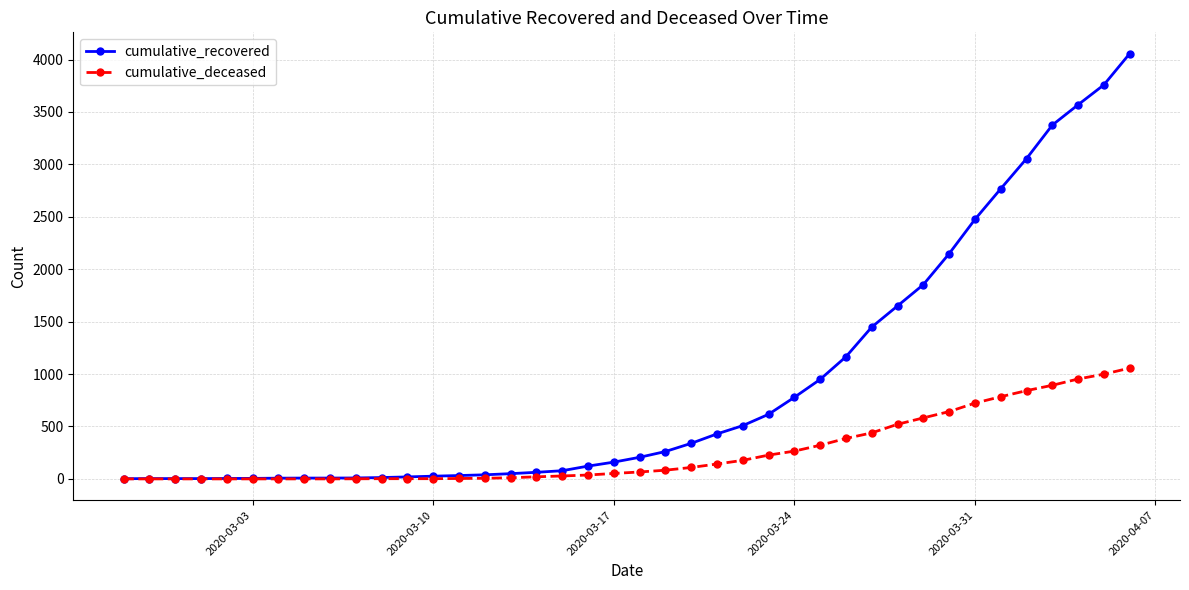

Count the number of categories in the chart.

40